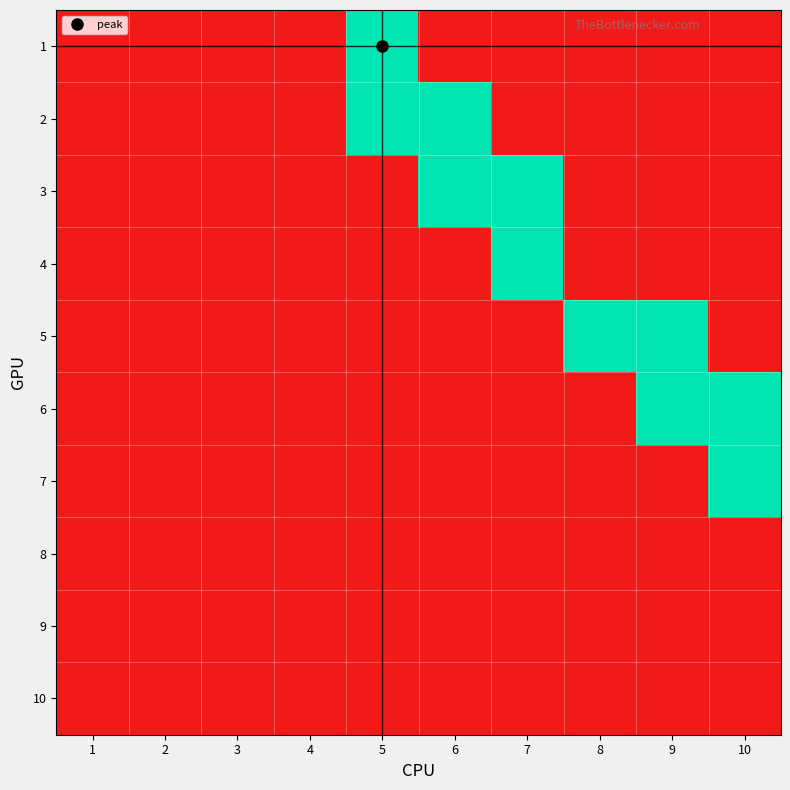

Between 2 and 10, which is larger?

2